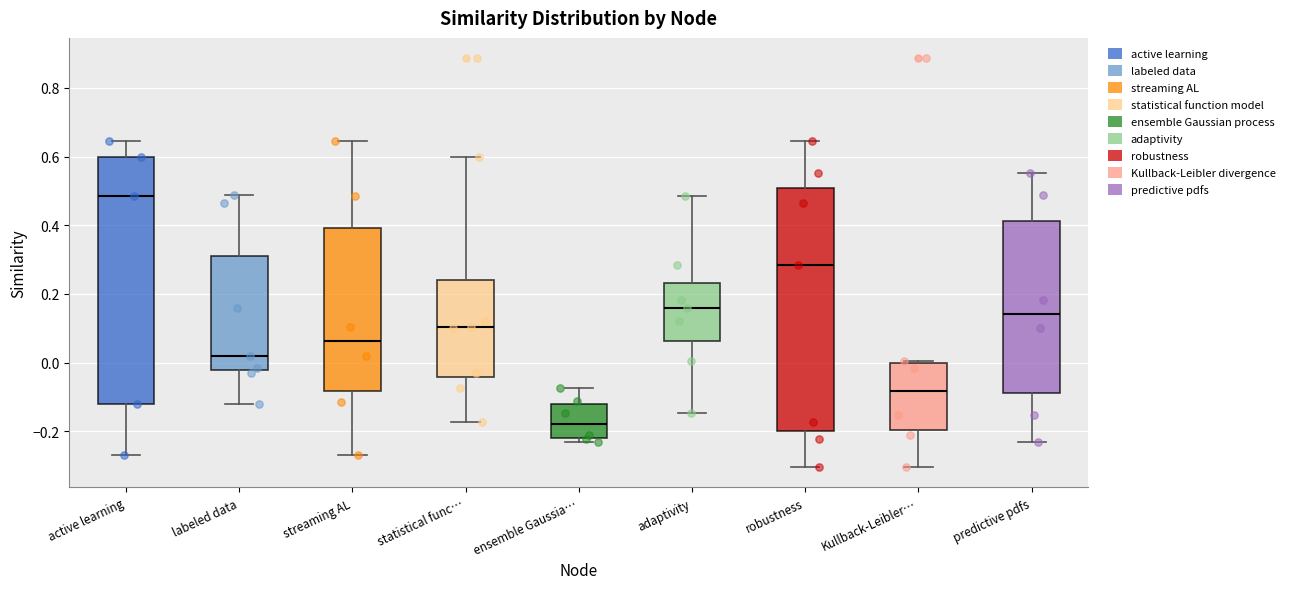

Where is the lower edge of the box for statistical func… on the y-axis? The values are not printed on the chart, so give them approximately, as read against the axis.

-0.04